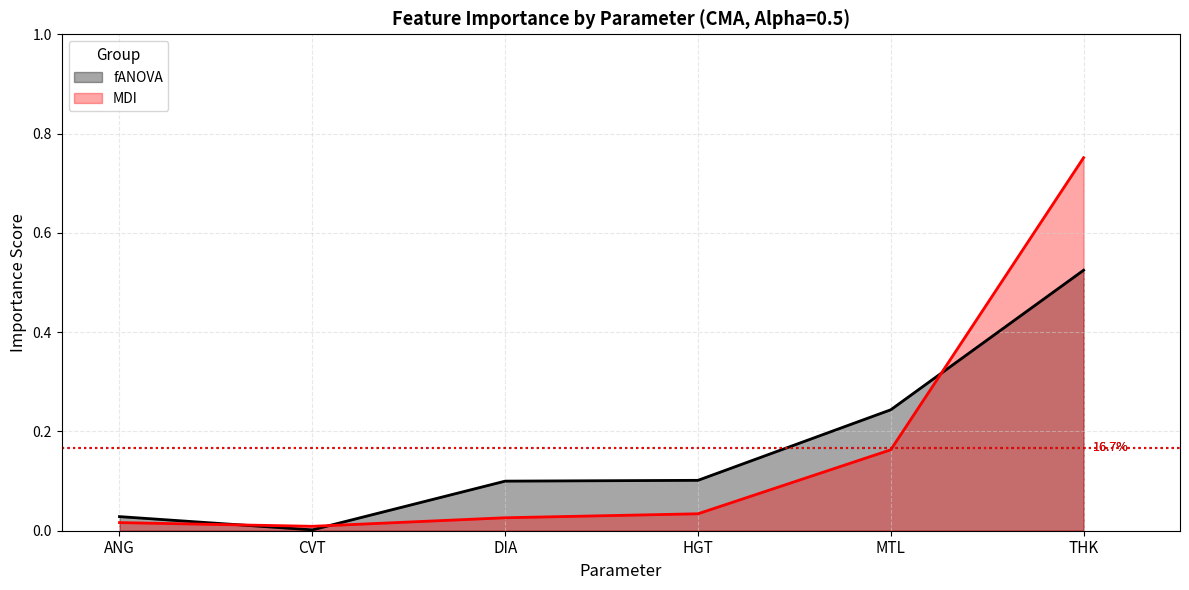

At which label does fANOVA reach its minimum?

CVT